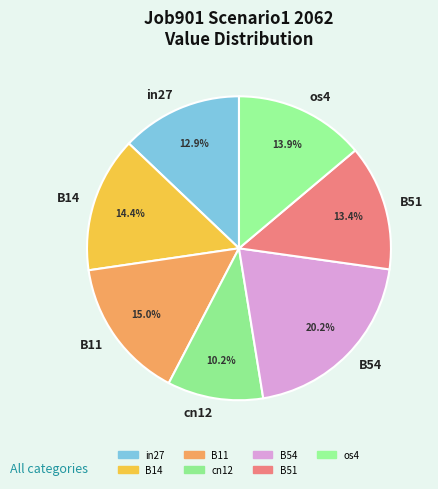

What is the smallest slice in the pie chart?

cn12